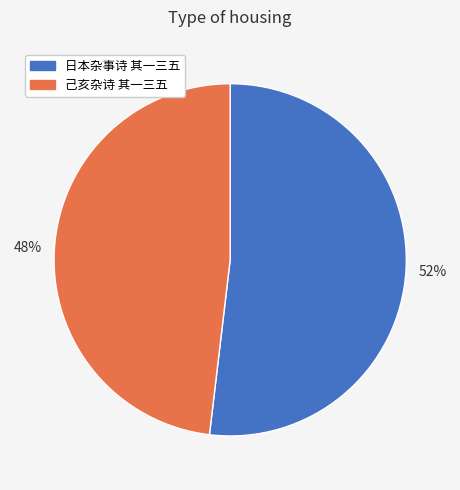

Which has a higher value, 日本杂事诗 其一三五 or 己亥杂诗 其一三五?

日本杂事诗 其一三五